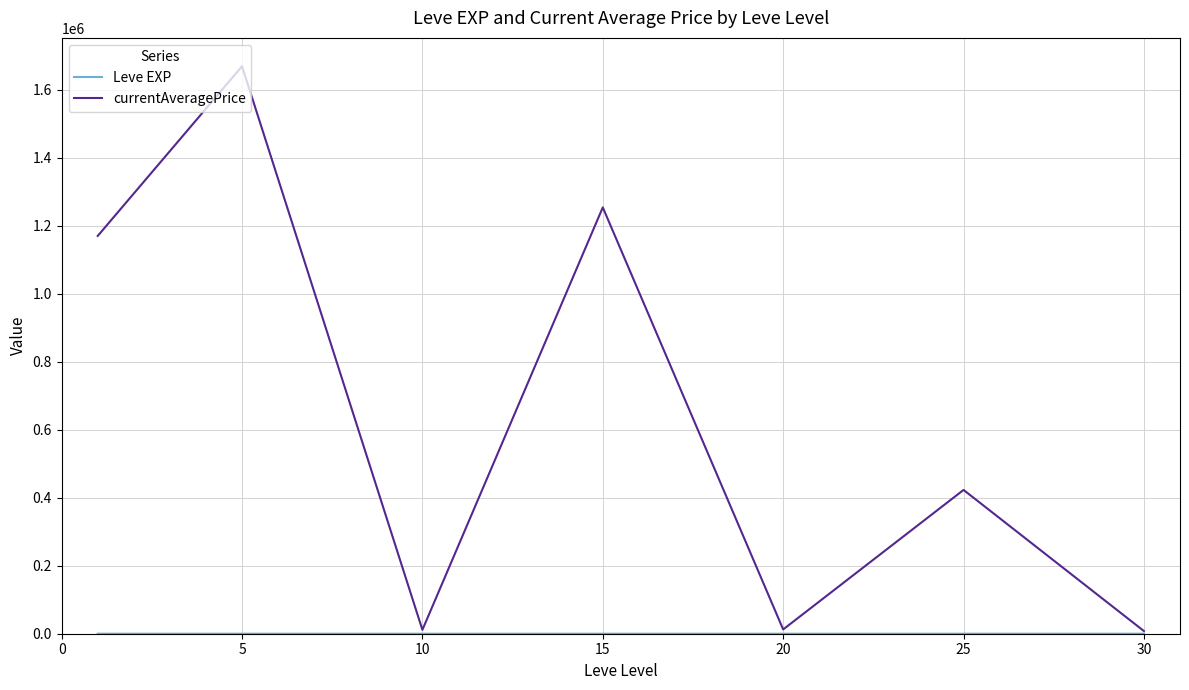

What is the greatest value displayed?

1669223.2